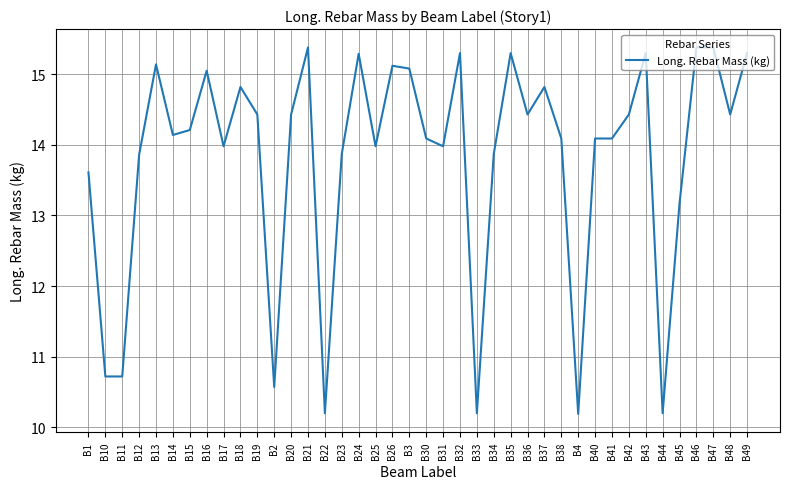

Which has a higher value, B15 or B36?

B36